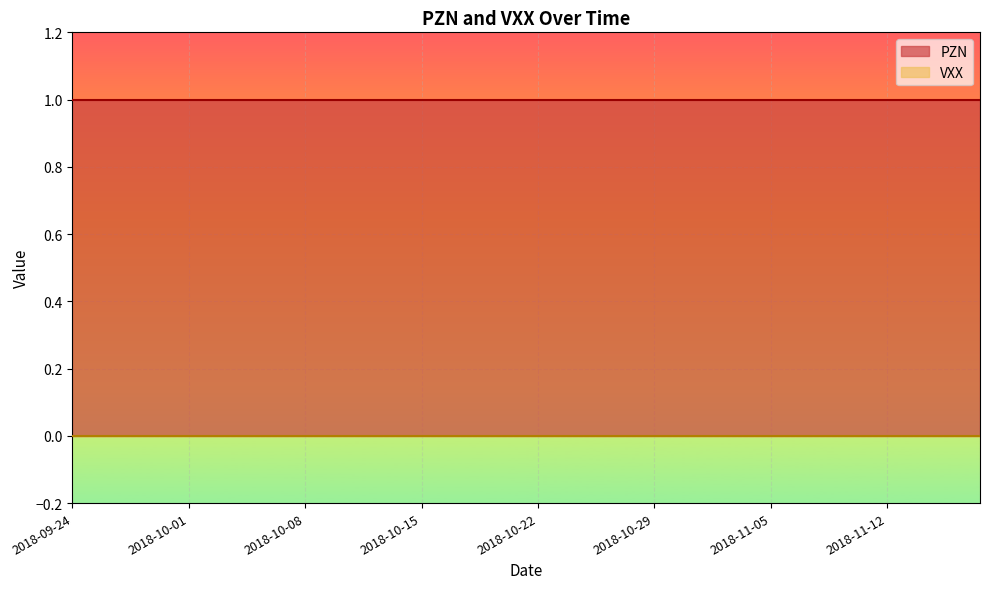

Reading right to left, transcribe all the data shown in this chart.

PZN: 2018-11-16=1	2018-11-15=1	2018-11-14=1	2018-11-13=1	2018-11-12=1	2018-11-09=1	2018-11-08=1	2018-11-07=1	2018-11-06=1	2018-11-05=1	2018-11-02=1	2018-11-01=1	2018-10-31=1	2018-10-30=1	2018-10-29=1	2018-10-26=1	2018-10-25=1	2018-10-24=1	2018-10-23=1	2018-10-22=1	2018-10-19=1	2018-10-18=1	2018-10-17=1	2018-10-16=1	2018-10-15=1	2018-10-12=1	2018-10-11=1	2018-10-10=1	2018-10-09=1	2018-10-08=1	2018-10-05=1	2018-10-04=1	2018-10-03=1	2018-10-02=1	2018-10-01=1	2018-09-28=1	2018-09-27=1	2018-09-26=1	2018-09-25=1	2018-09-24=1
VXX: 2018-11-16=0	2018-11-15=0	2018-11-14=0	2018-11-13=0	2018-11-12=0	2018-11-09=0	2018-11-08=0	2018-11-07=0	2018-11-06=0	2018-11-05=0	2018-11-02=0	2018-11-01=0	2018-10-31=0	2018-10-30=0	2018-10-29=0	2018-10-26=0	2018-10-25=0	2018-10-24=0	2018-10-23=0	2018-10-22=0	2018-10-19=0	2018-10-18=0	2018-10-17=0	2018-10-16=0	2018-10-15=0	2018-10-12=0	2018-10-11=0	2018-10-10=0	2018-10-09=0	2018-10-08=0	2018-10-05=0	2018-10-04=0	2018-10-03=0	2018-10-02=0	2018-10-01=0	2018-09-28=0	2018-09-27=0	2018-09-26=0	2018-09-25=0	2018-09-24=0